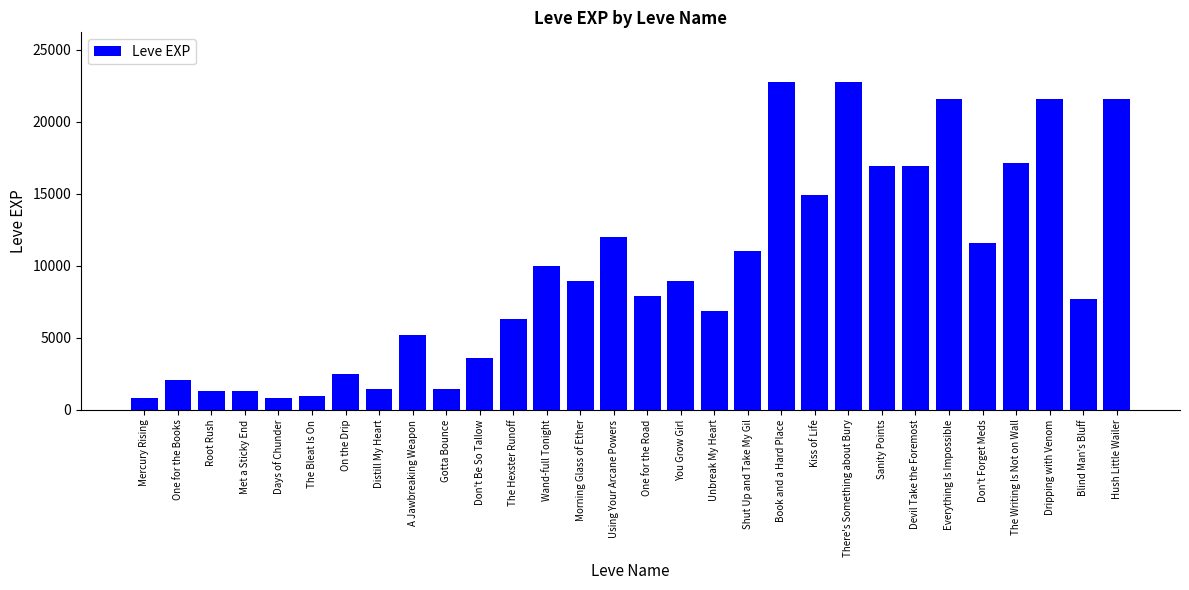

What value does the data have at Hush Little Wailer, to the nearest 10?

21600